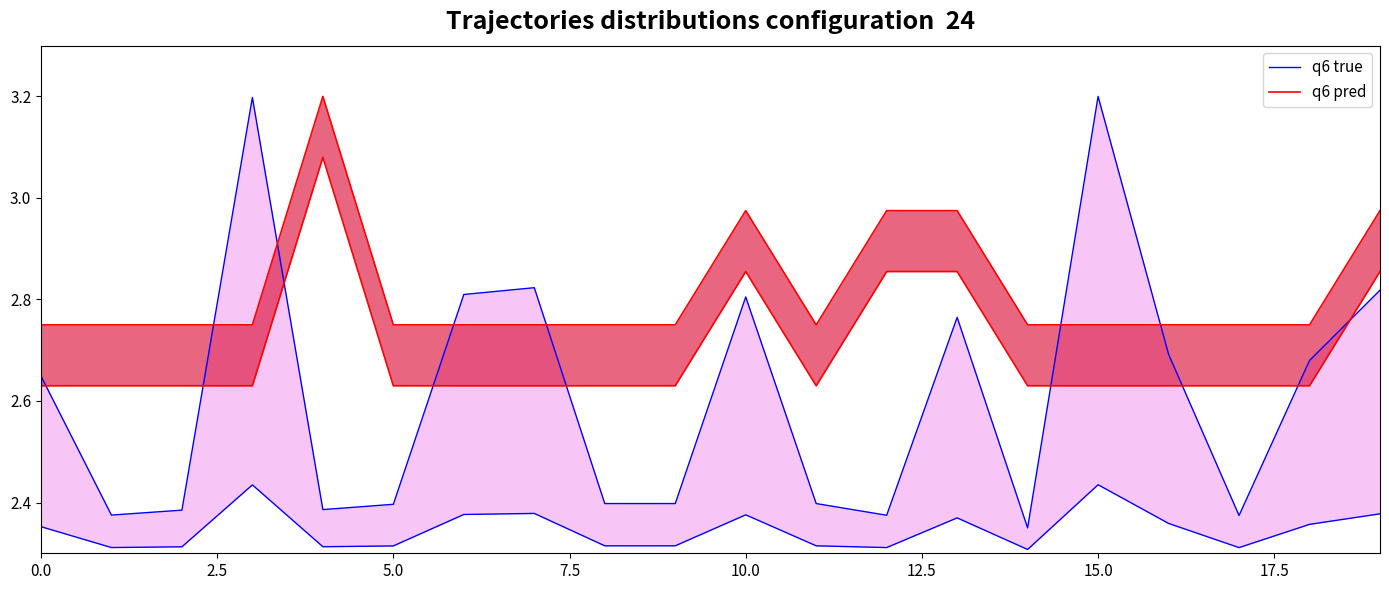

Which series ends up on top after the final intersection of q6 true and q6 pred?

q6 pred